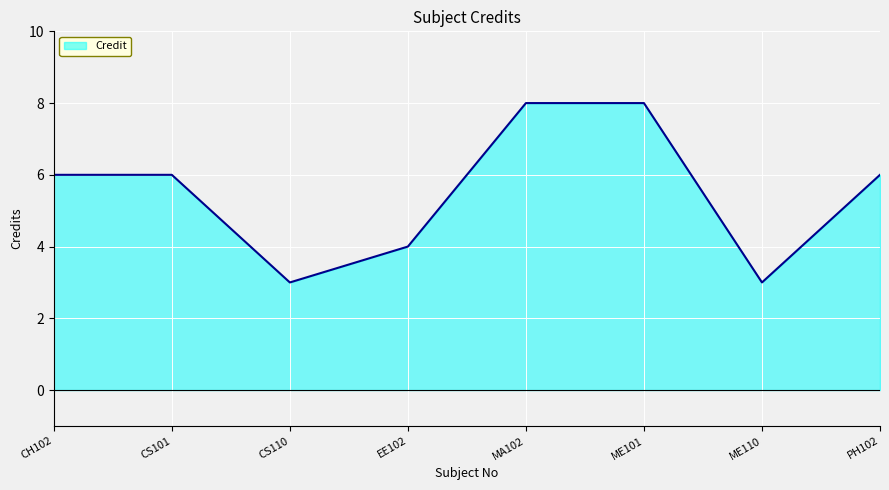

What is the minimum value shown in the chart?

3